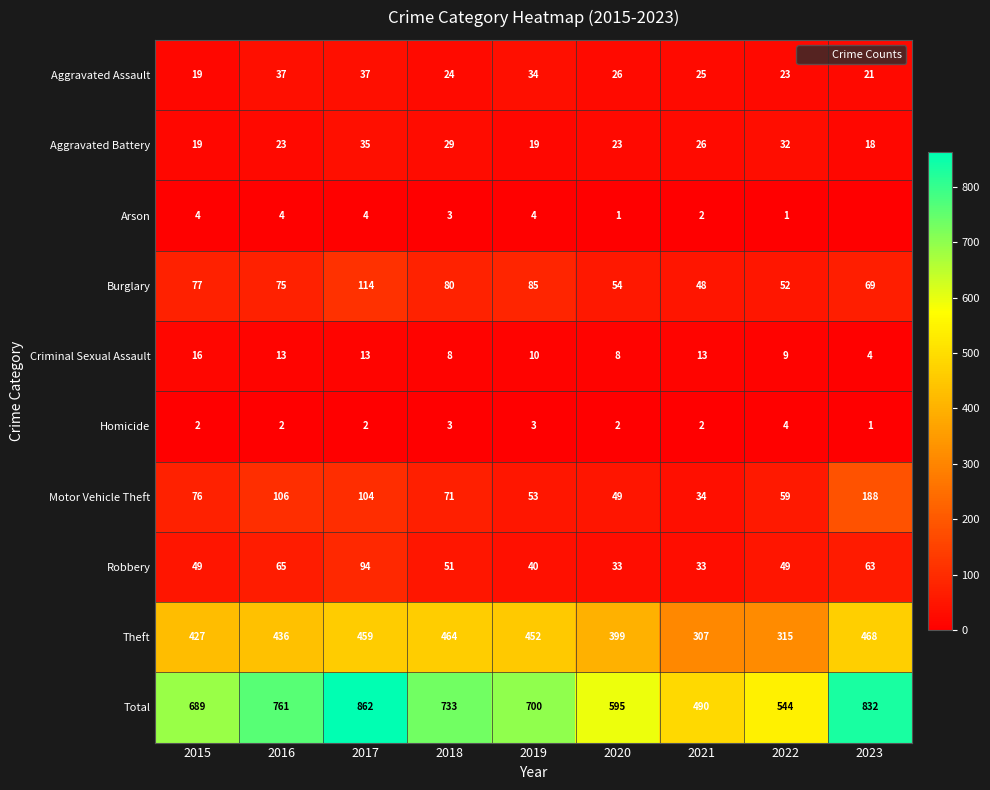

At 2017, list the series in order from smallest to largest.

Homicide, Arson, Criminal Sexual Assault, Aggravated Battery, Aggravated Assault, Robbery, Motor Vehicle Theft, Burglary, Theft, Total